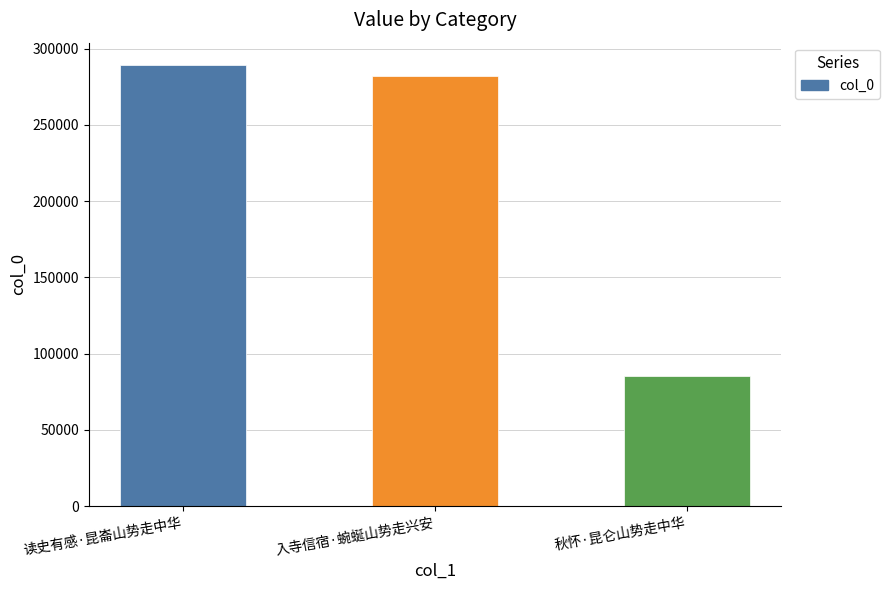

Reading left to right, list all the values displayed in this chart.

289503	281860	85167